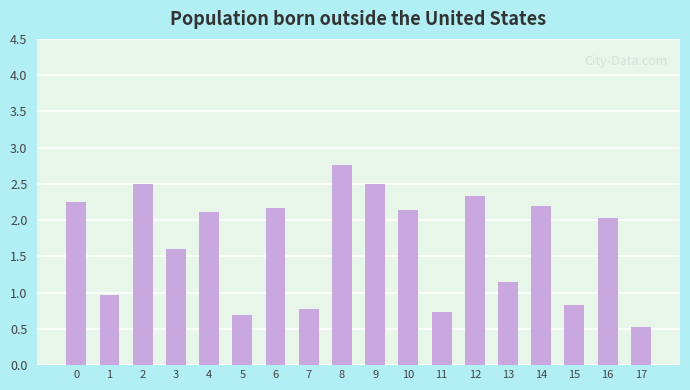

What is the greatest value displayed?

2.8